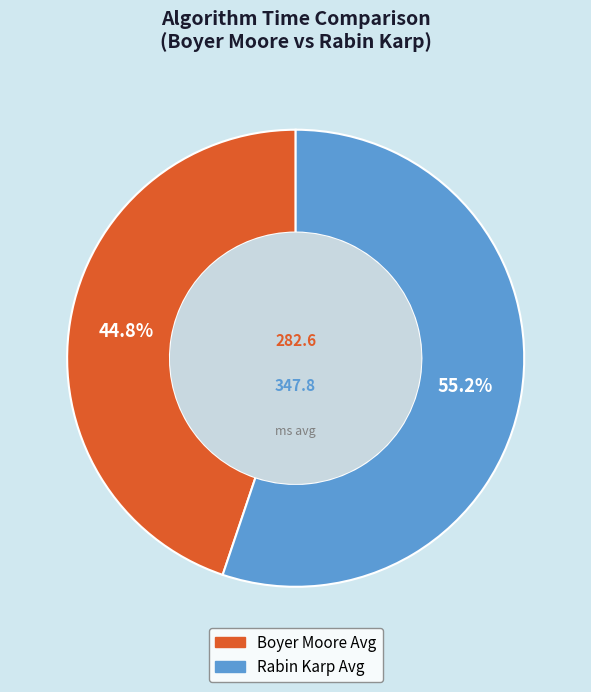

What percentage do Rabin Karp Avg and Boyer Moore Avg together represent?

100.0%